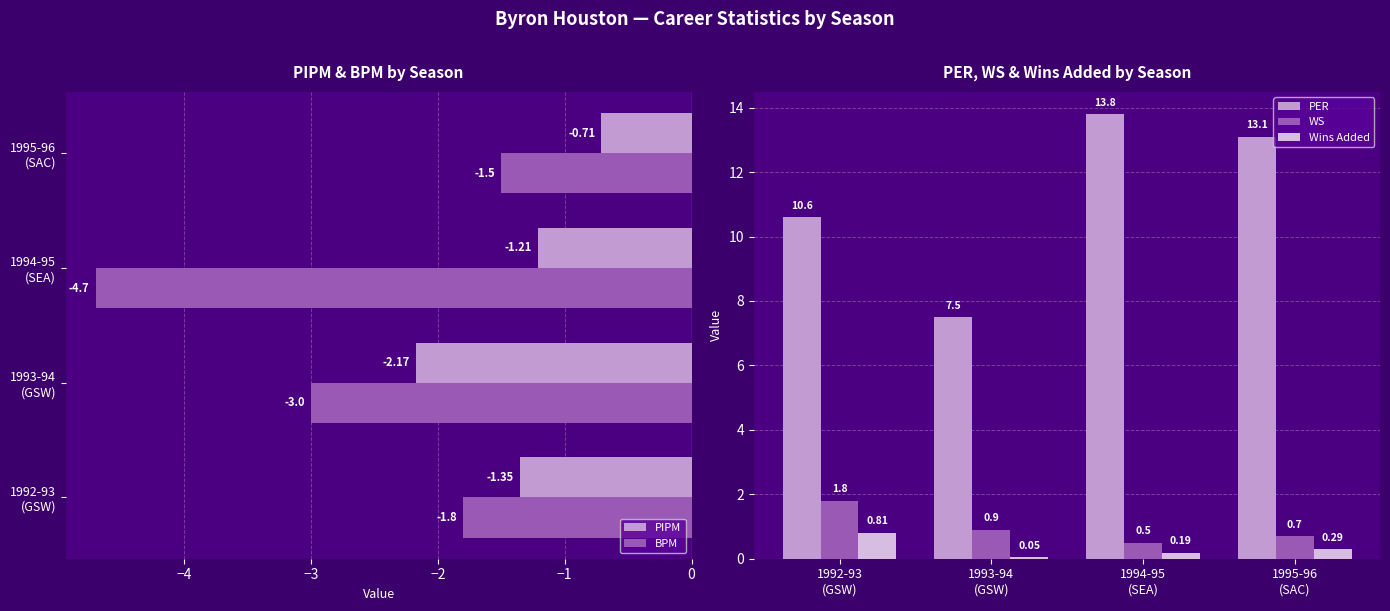

What is the sum of all PER values?

45.0